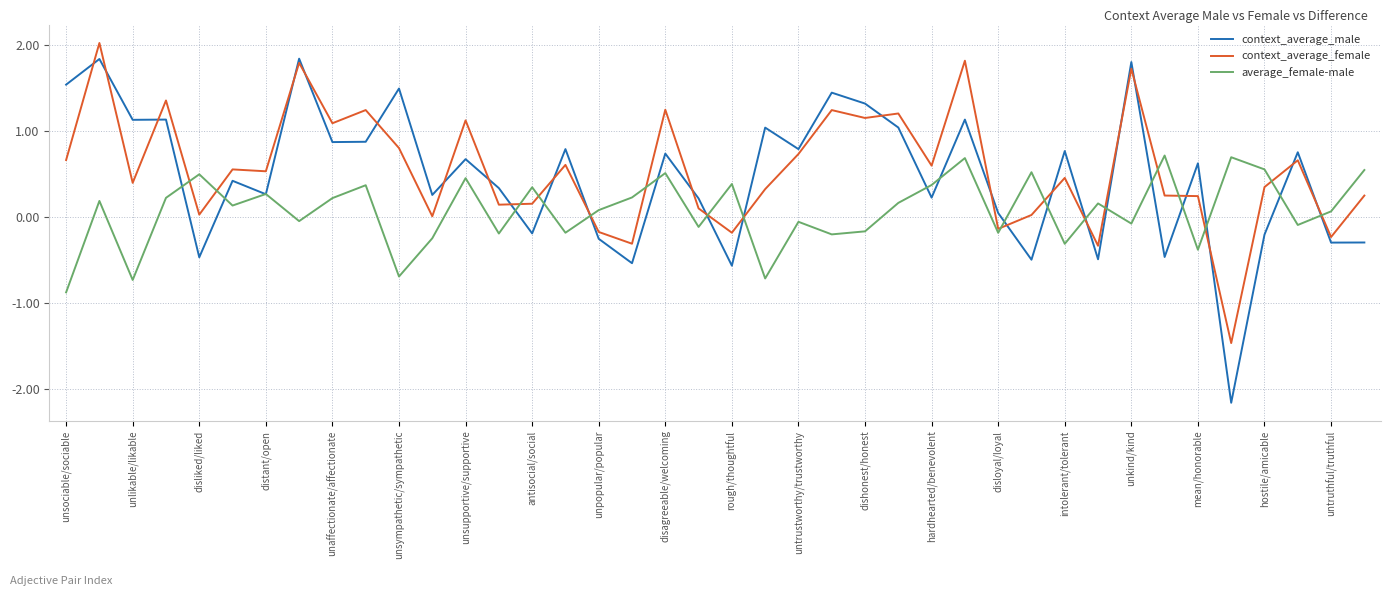

Which series has the largest range (max minus min)?

context_average_male